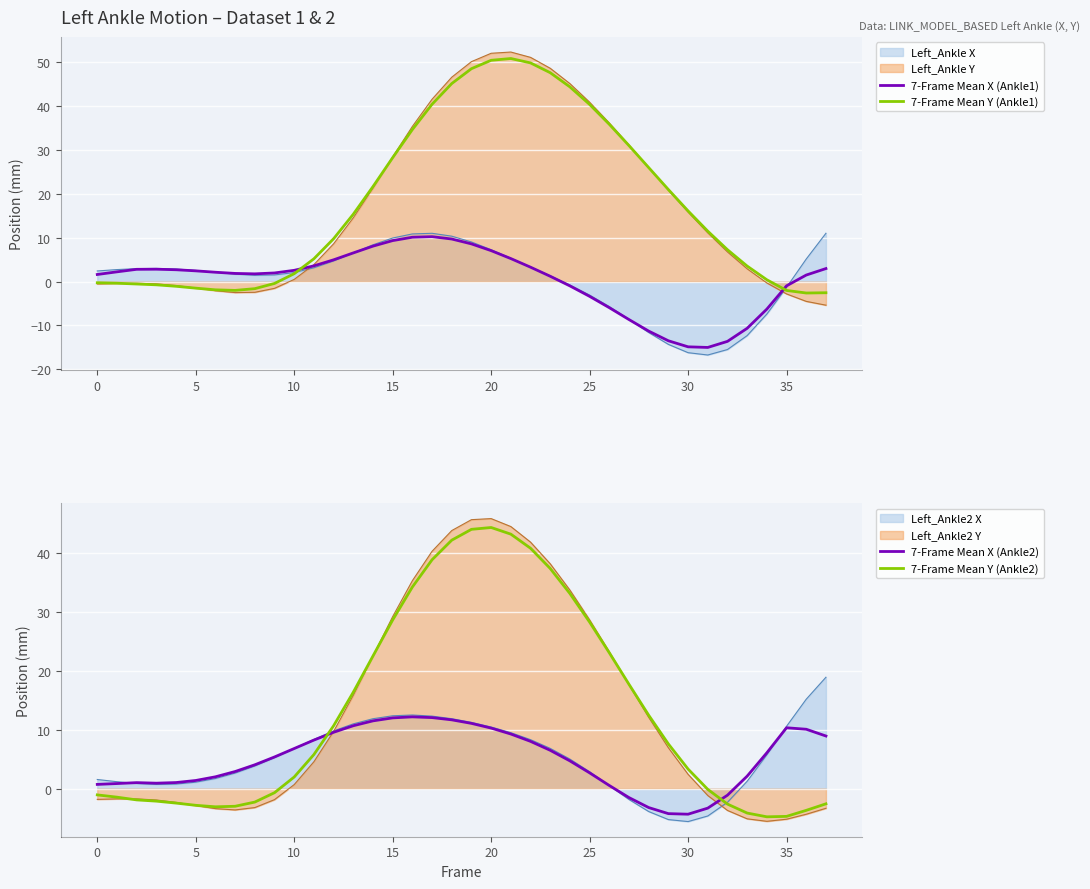

The value of 7-Frame Mean Y (Ankle1) at 27 is 31.0. True or false?

True